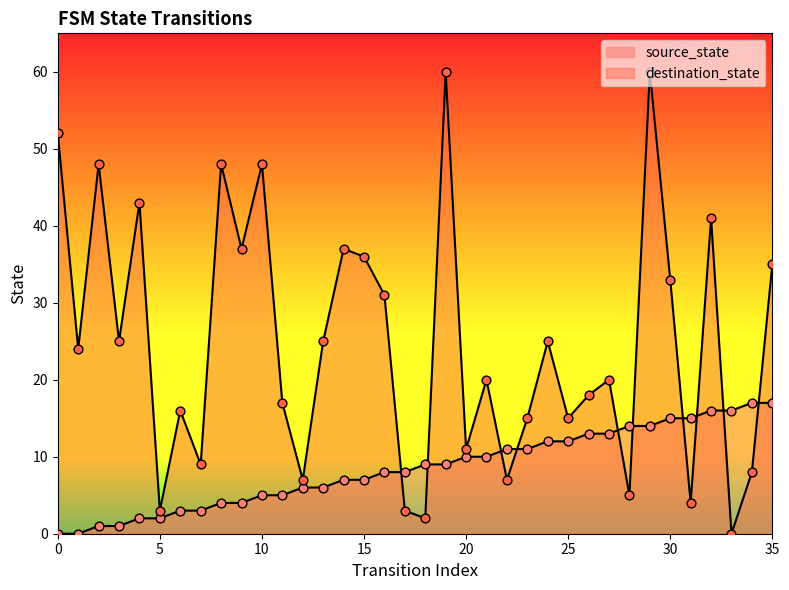

Which series has the largest total across all categories?

destination_state